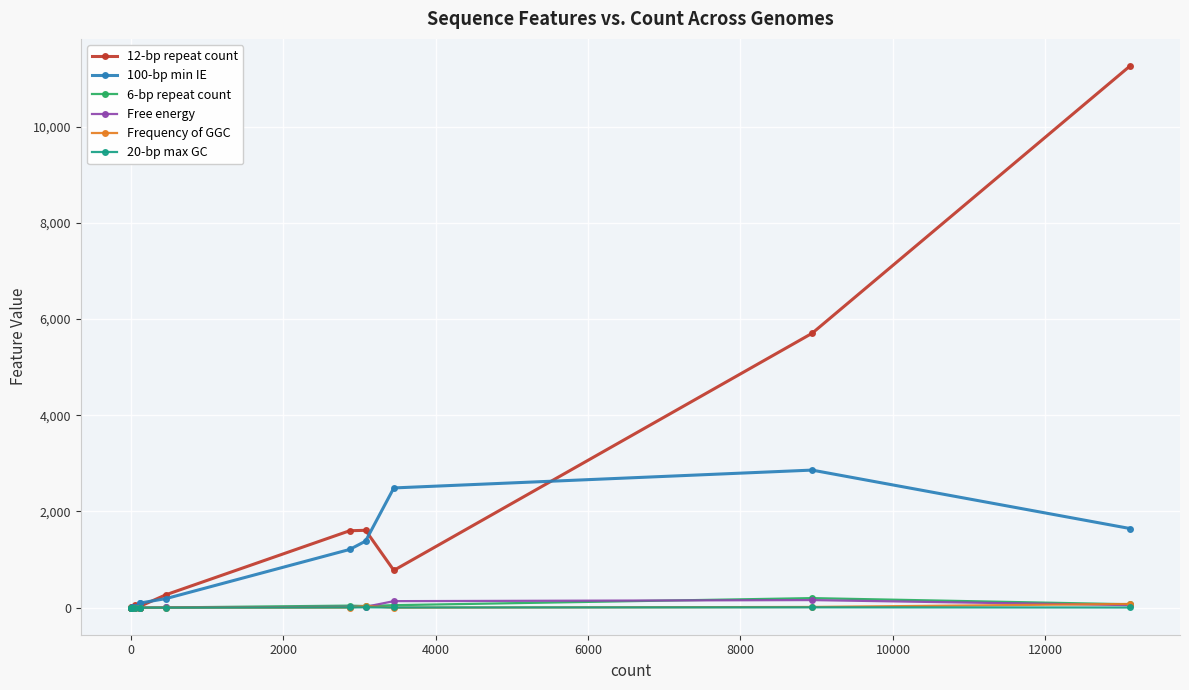

Is the value of Frequency of GGC at 4000 greater than the value of 20-bp max GC at 11?

No